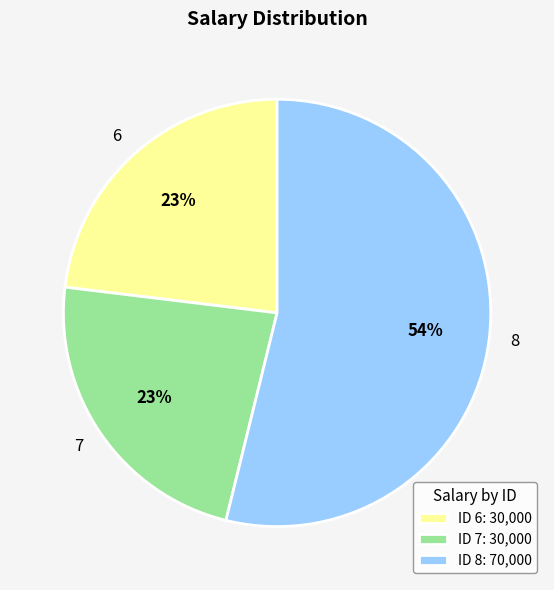

True or false: 6 accounts for 23% of the total.

True